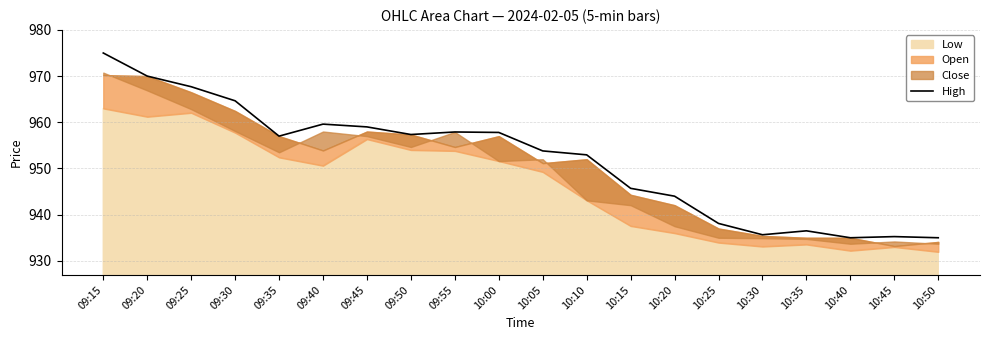

Is it true that the value at 09:55 is 1654.6?

False